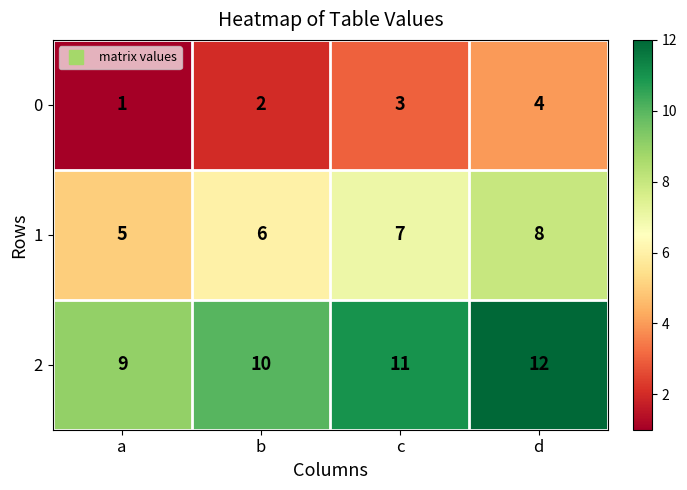

What is the minimum value for 2?

9